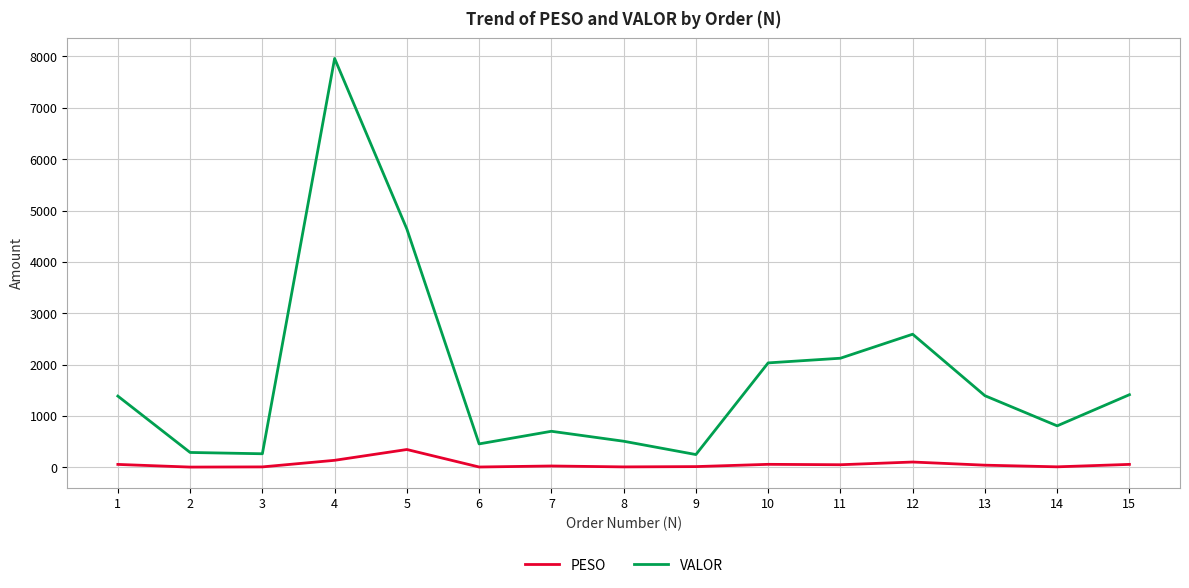

Which series has the largest range (max minus min)?

VALOR